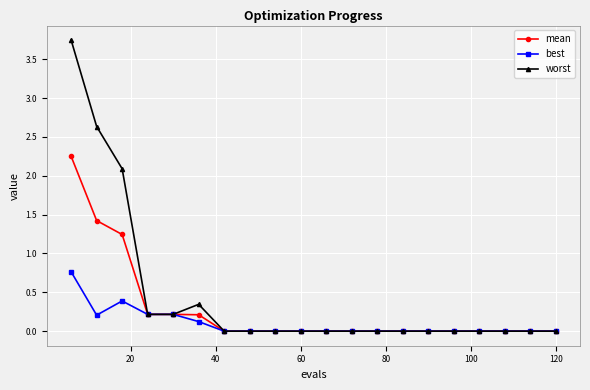

What is the average value of the worst series?

0.5